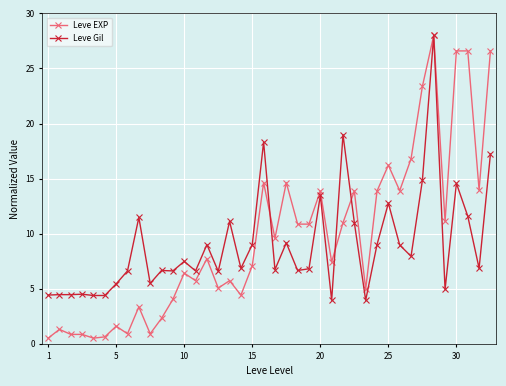

At how many categories does at least one series exceed 2?

40